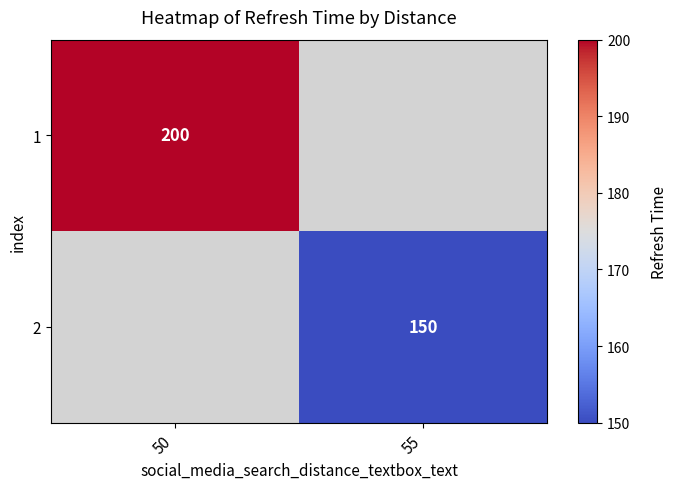

Which category has the lowest value across all series?

55